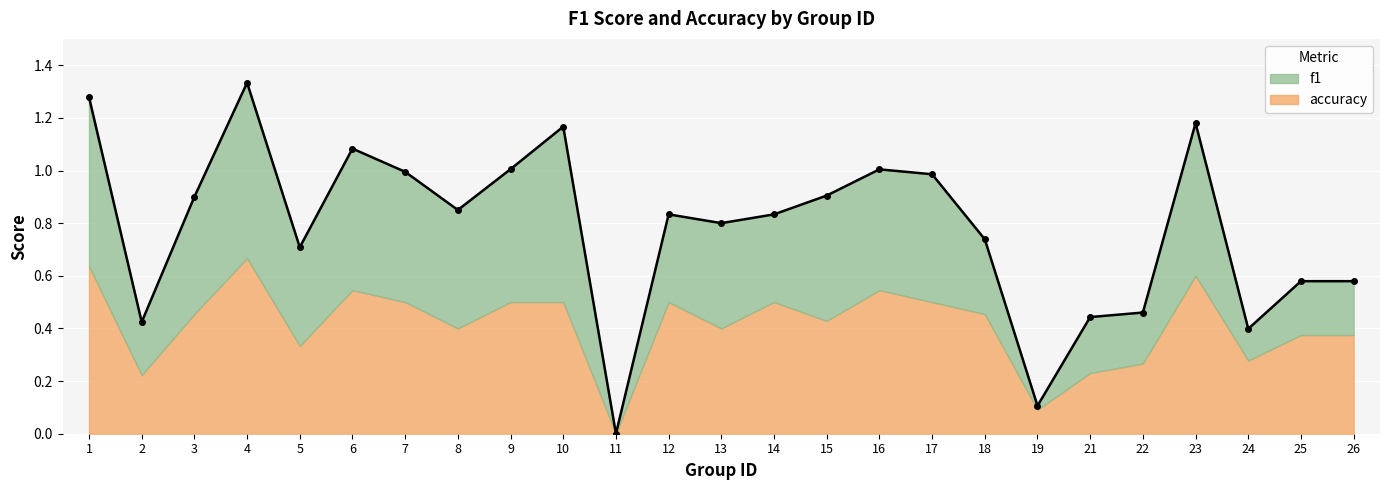

In f1, how many points are higher than both neighbors (excluding endpoints)?

8